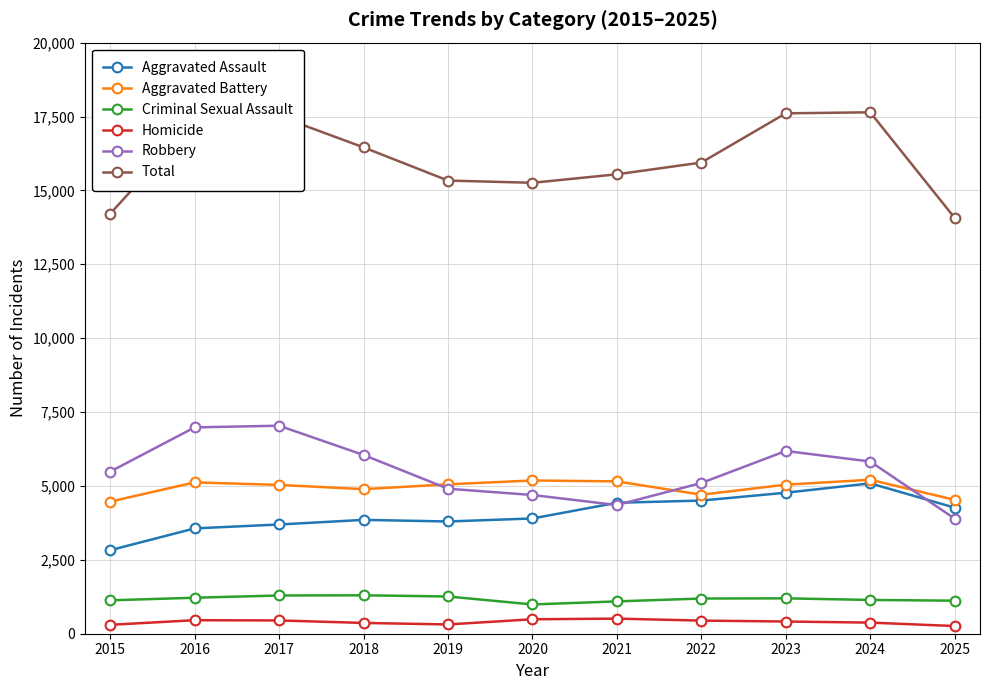

What is the value of the Robbery point at the 9th from the left?

6183